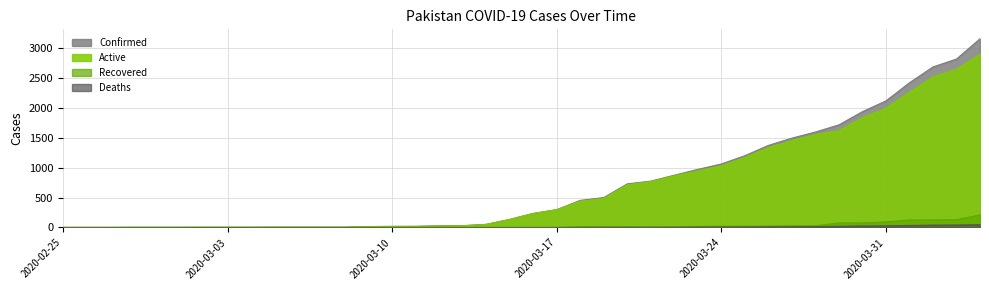

List the series in order of their peak value, lowest first.

Deaths, Recovered, Active, Confirmed